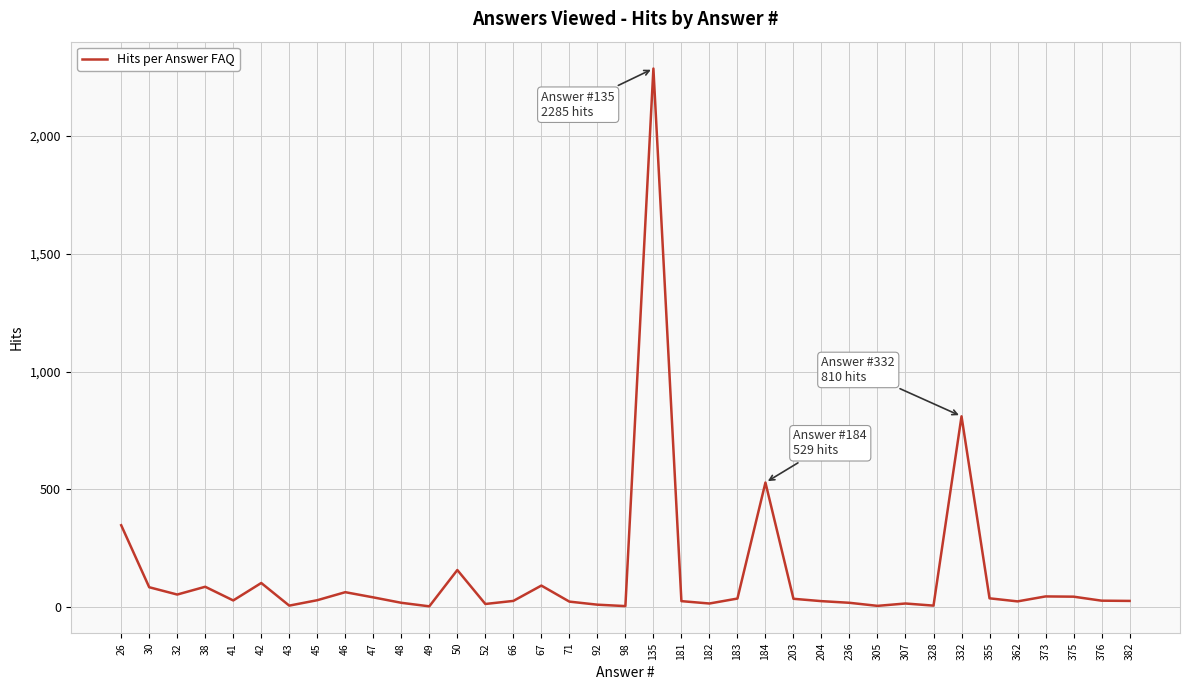

The chart shows a value of 14 at 52. True or false?

True